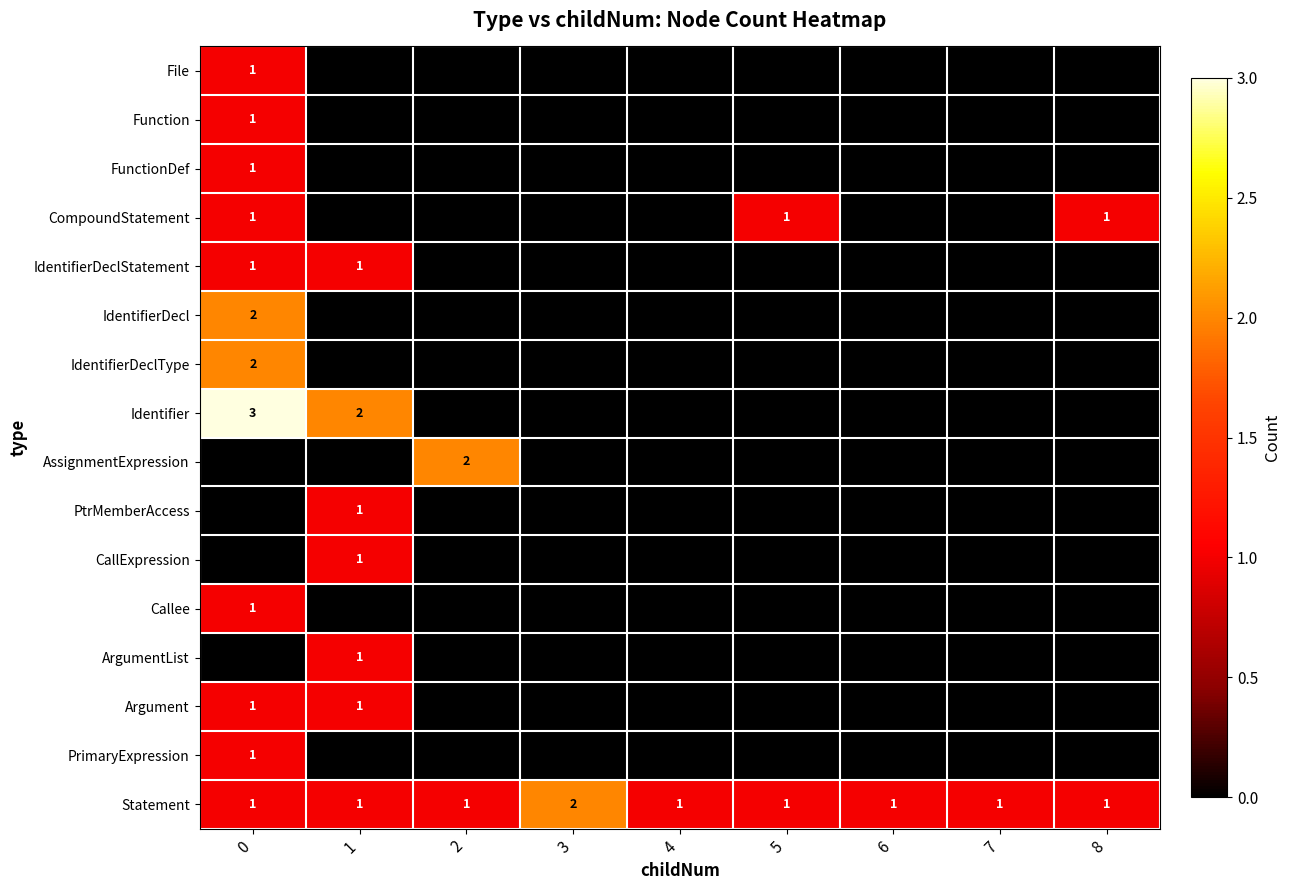

What is the spread (max minus min) of values at 0?

3